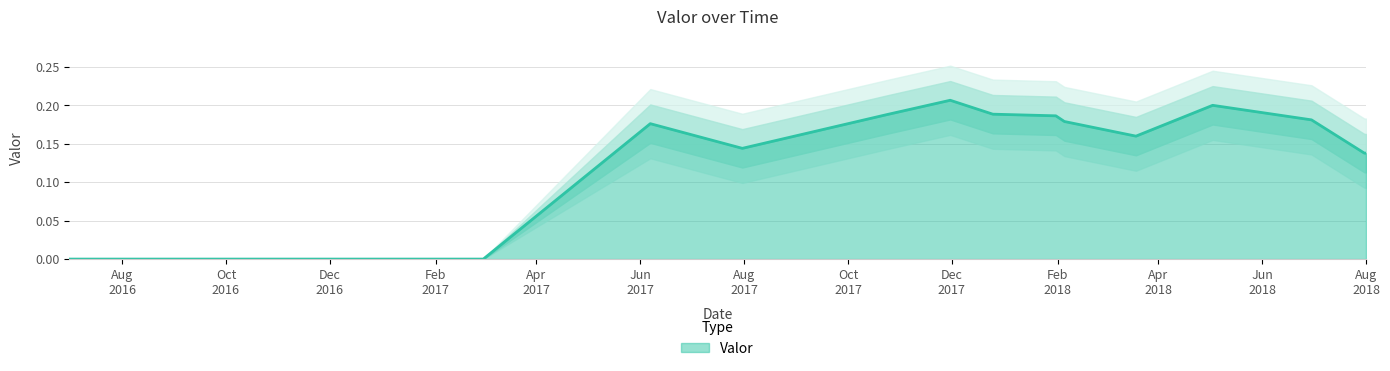

At which category does the data reach its first local peak?

2017-06-07